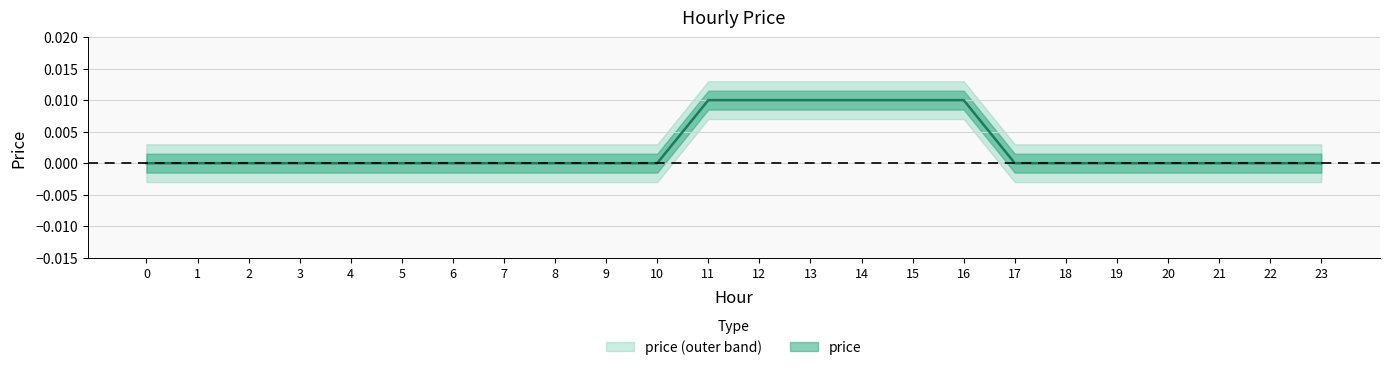

True or false: the data shows 0.0 at 15.

True